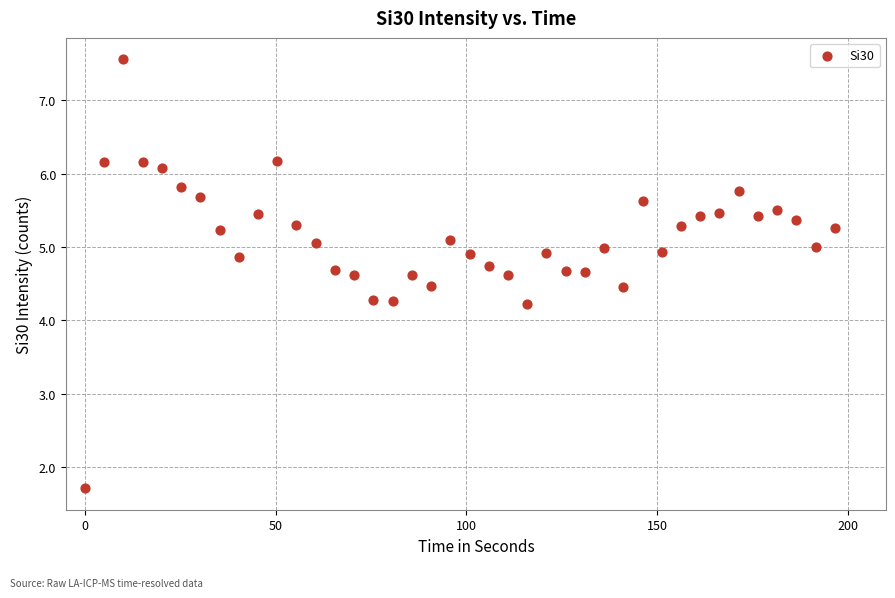

What is the range of X values (max minus min)?

196.6